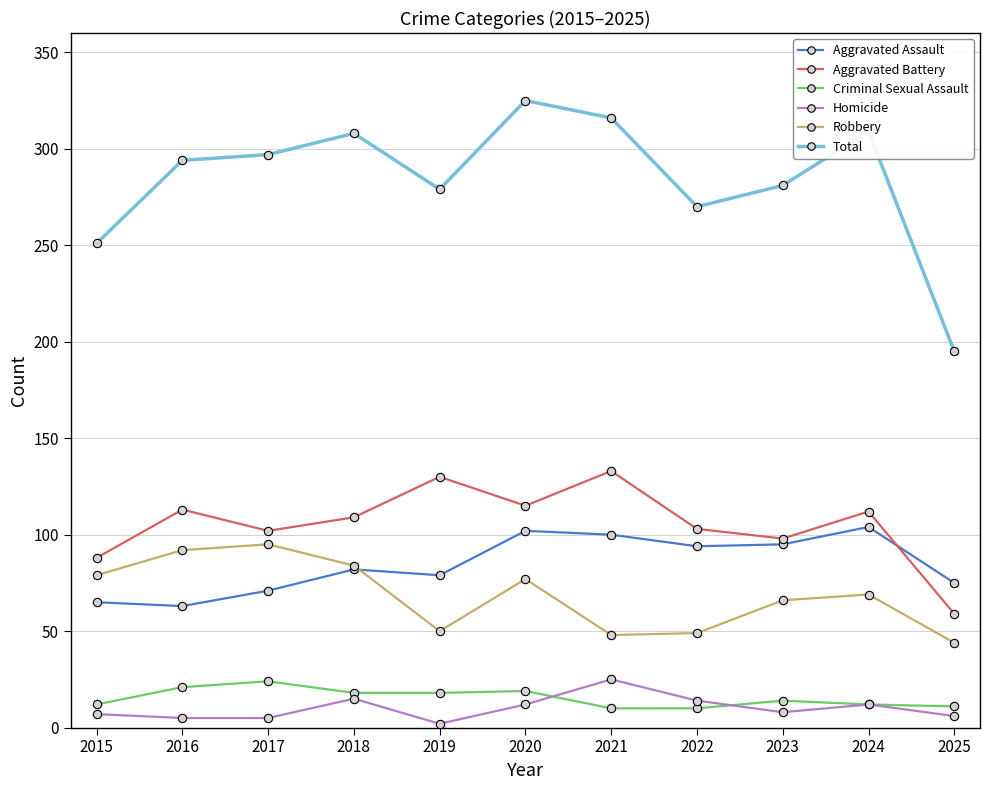

Read the Homicide value at 2022.

14